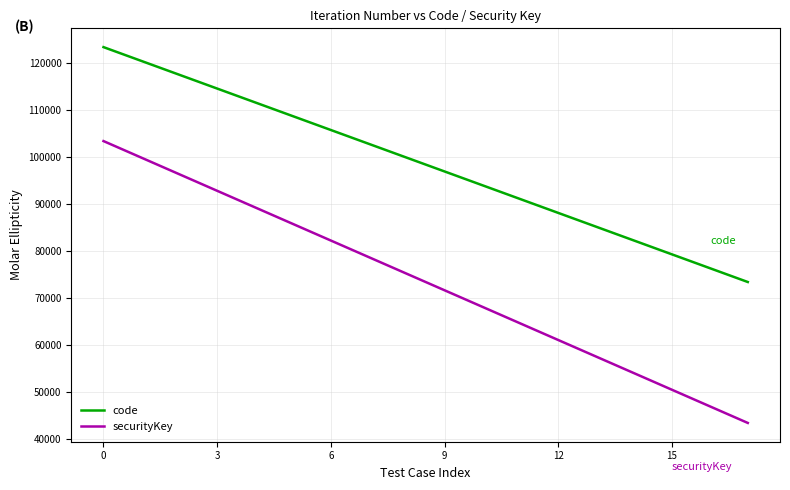

Which series has the largest range (max minus min)?

securityKey